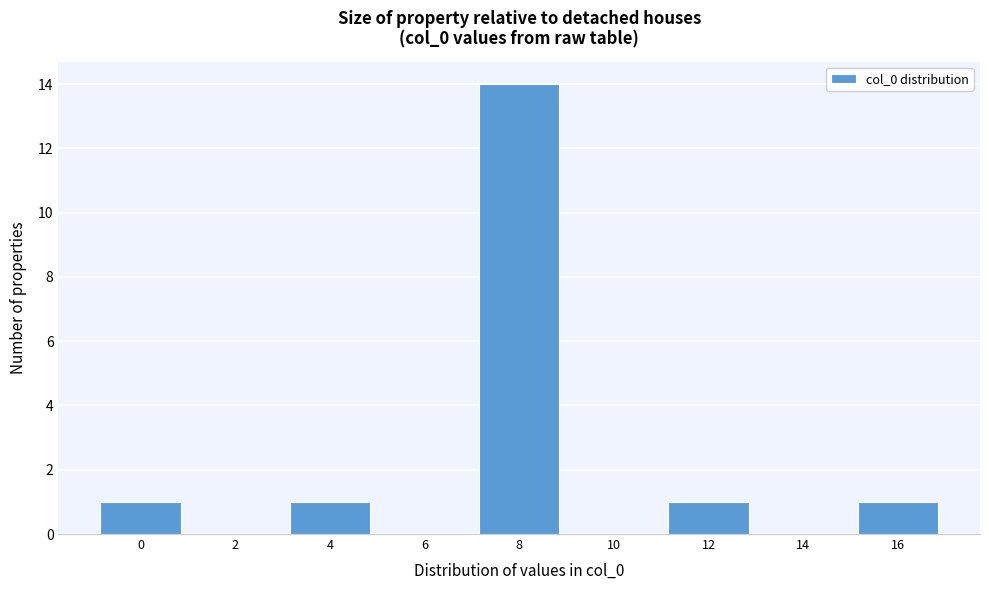

Reading right to left, list all the values displayed in this chart.

16=1	14=0	12=1	10=0	8=14	6=0	4=1	2=0	0=1